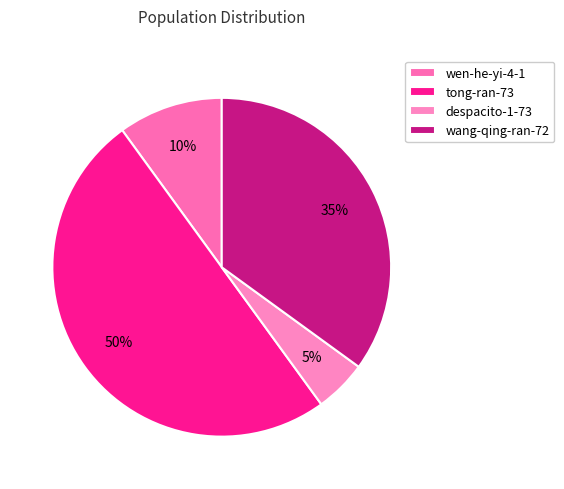

Count the number of slices in the pie.

4